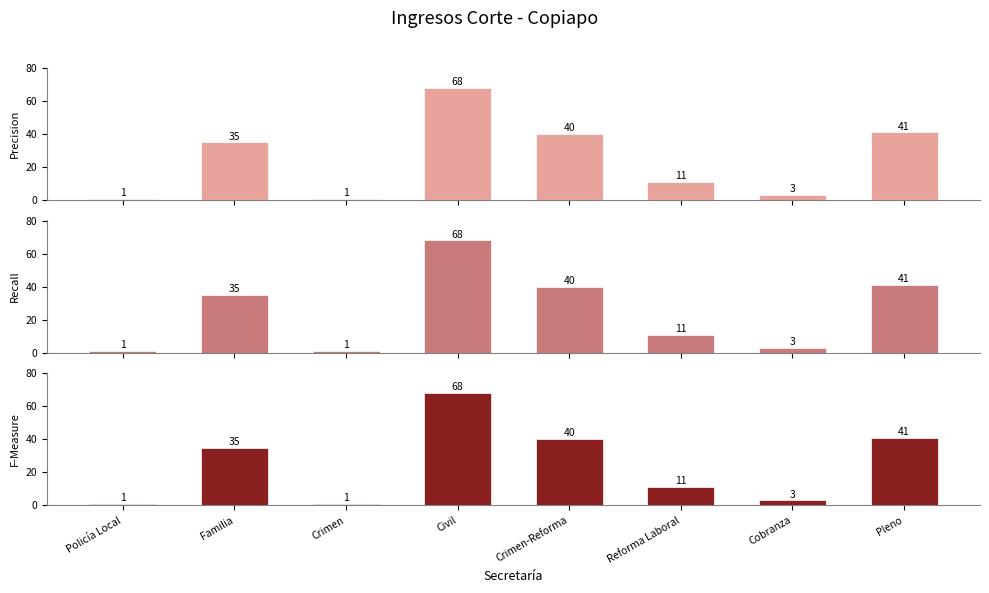

At which label does Recall reach its minimum?

Policía Local